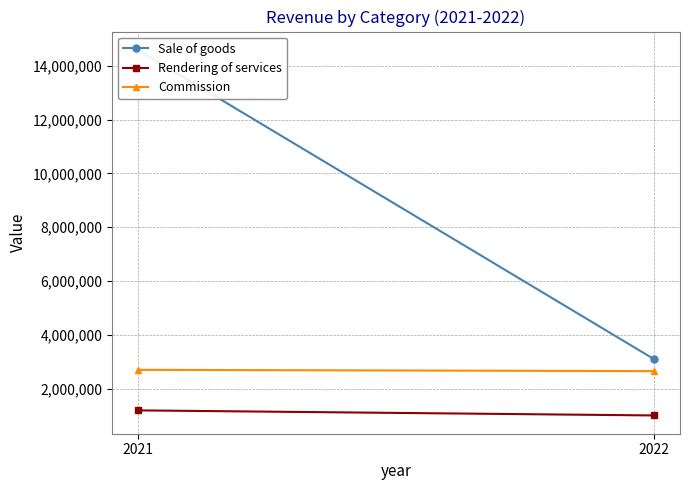

What is the difference between the Rendering of services values at 2021 and 2022?

188296